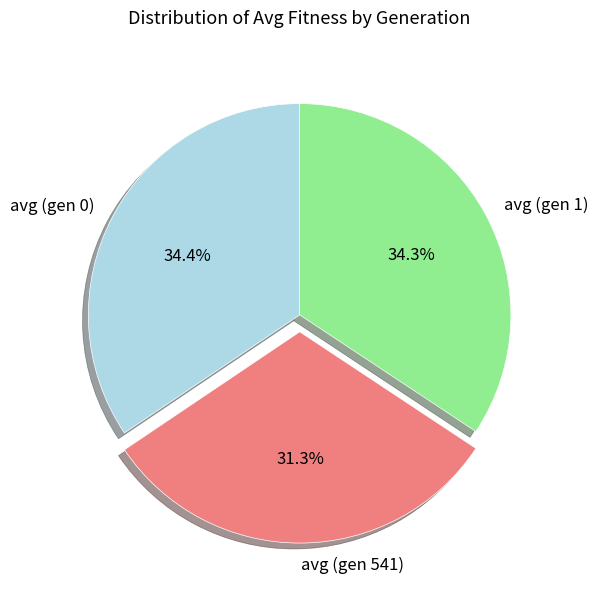

To the nearest percent, what is the average slice percentage?

33%